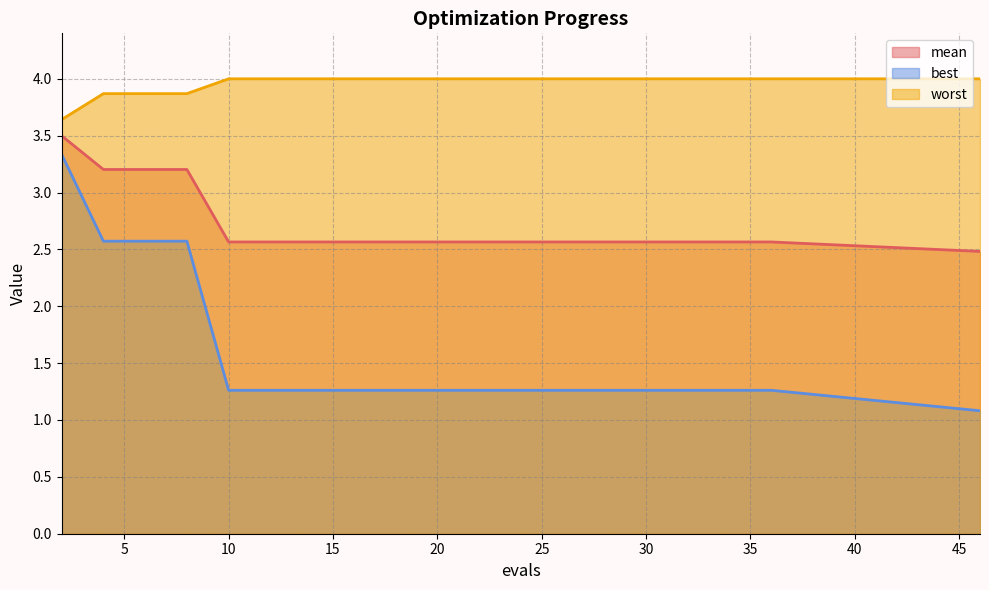

How many categories are shown in the chart?

20